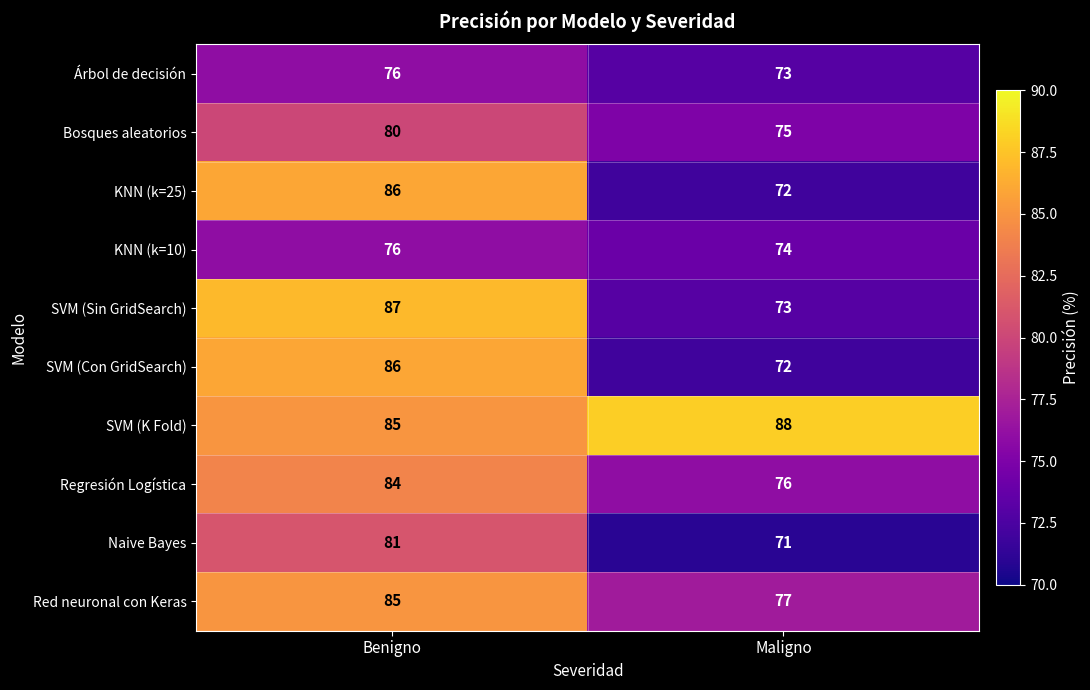

What is the average value of the KNN (k=10) series?

75